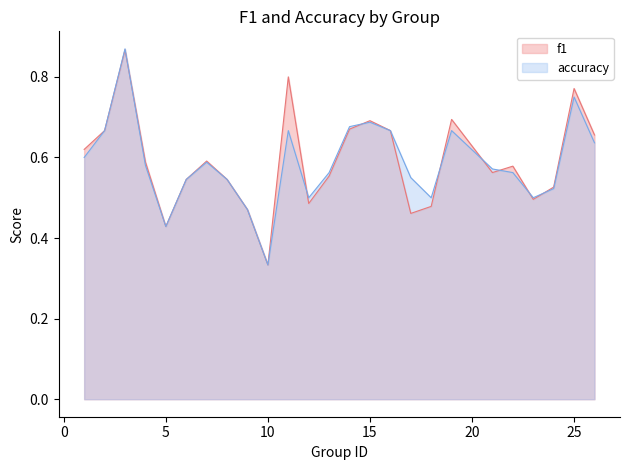

Where is accuracy nearest to the value 0?

10